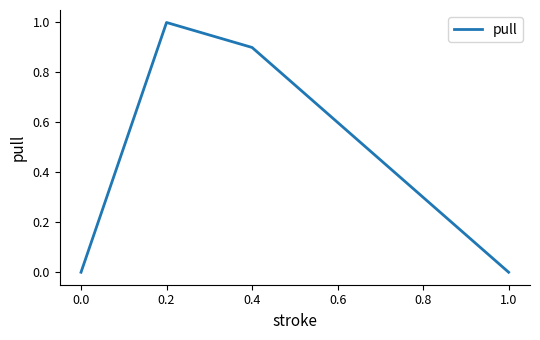

Is it true that the value at 0.2 is 1.5?

False